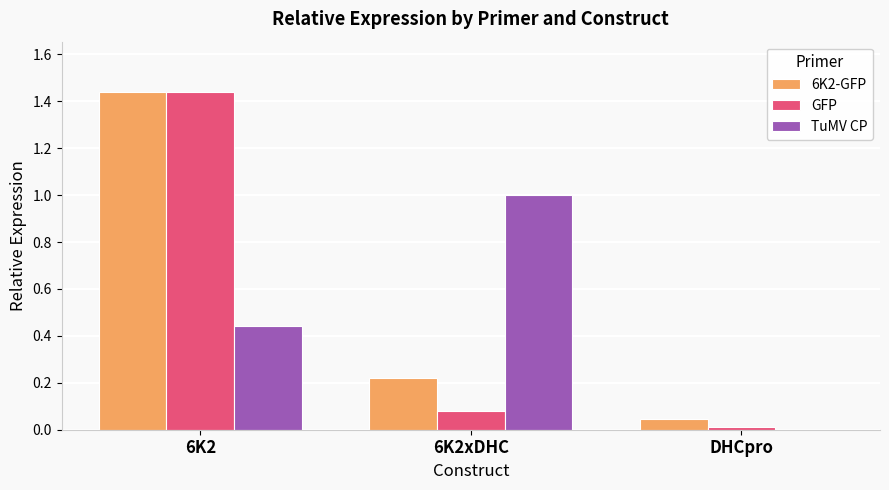

At which category is the sum across all series the highest?

6K2